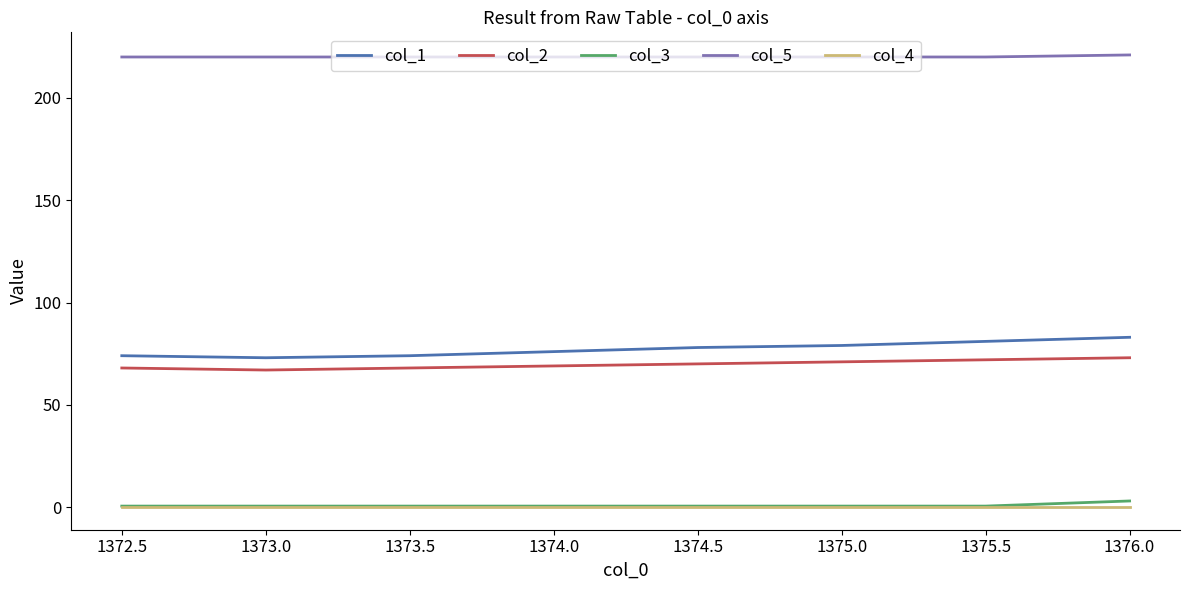

Reading right to left, transcribe all the data shown in this chart.

col_1: 83.0	81.0	79.0	78.0	76.0	74.0	73.0	74.0
col_2: 73.0	72.0	71.0	70.0	69.0	68.0	67.0	68.0
col_3: 3.0	0.5	0.5	0.5	0.5	0.5	0.5	0.5
col_5: 221.0	220.0	220.0	220.0	220.0	220.0	220.0	220.0
col_4: 0.0	0.0	0.0	0.0	0.0	0.0	0.0	0.0